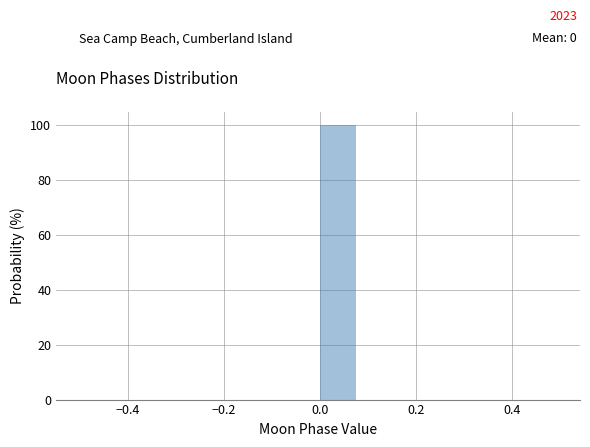

Over which range of the x-axis is the bar tallest?

0.00 to 0.08